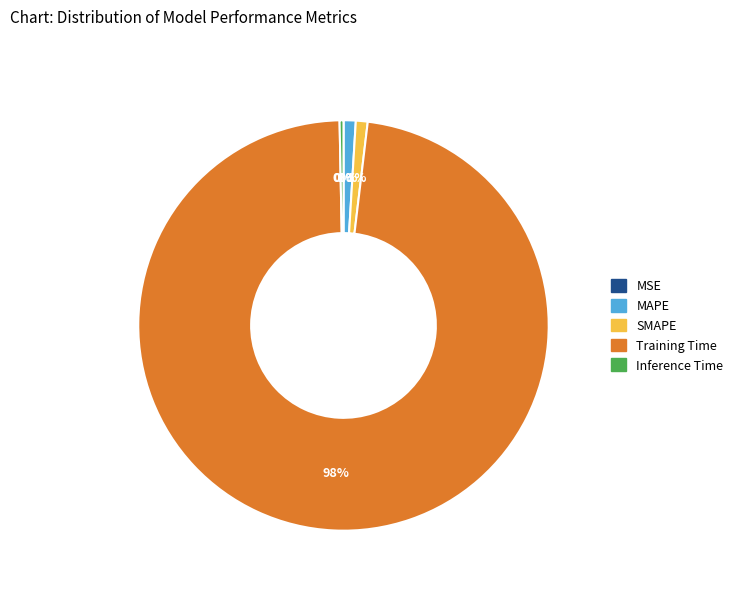

Combined, do Inference Time and Training Time account for over 50%?

Yes